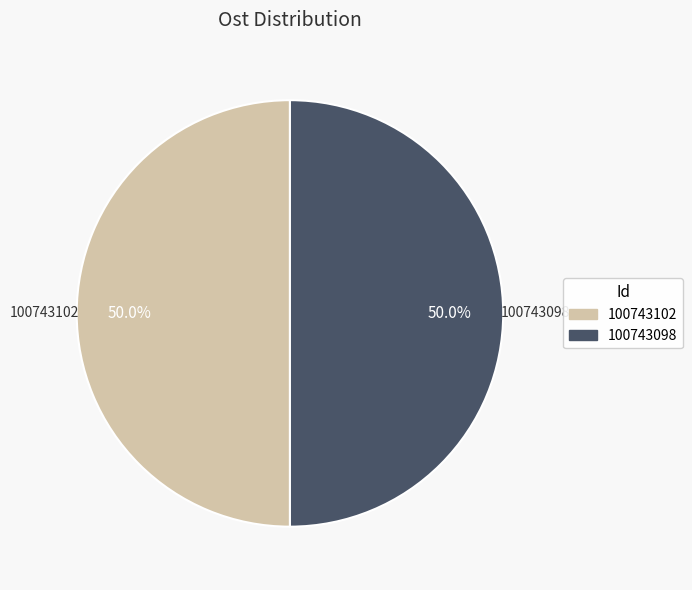

To the nearest percent, what is the combined percentage of 100743102 and 100743098?

100%